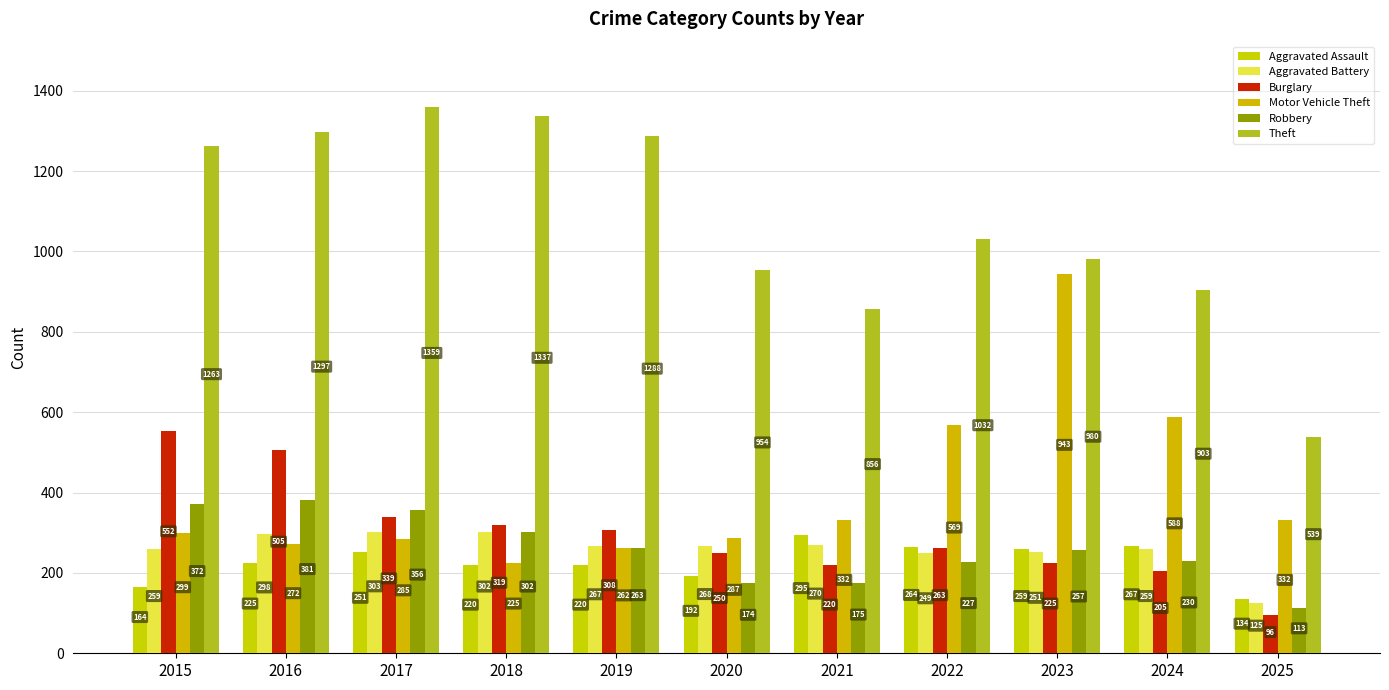

Where does the Theft series first go above 1032?

2015